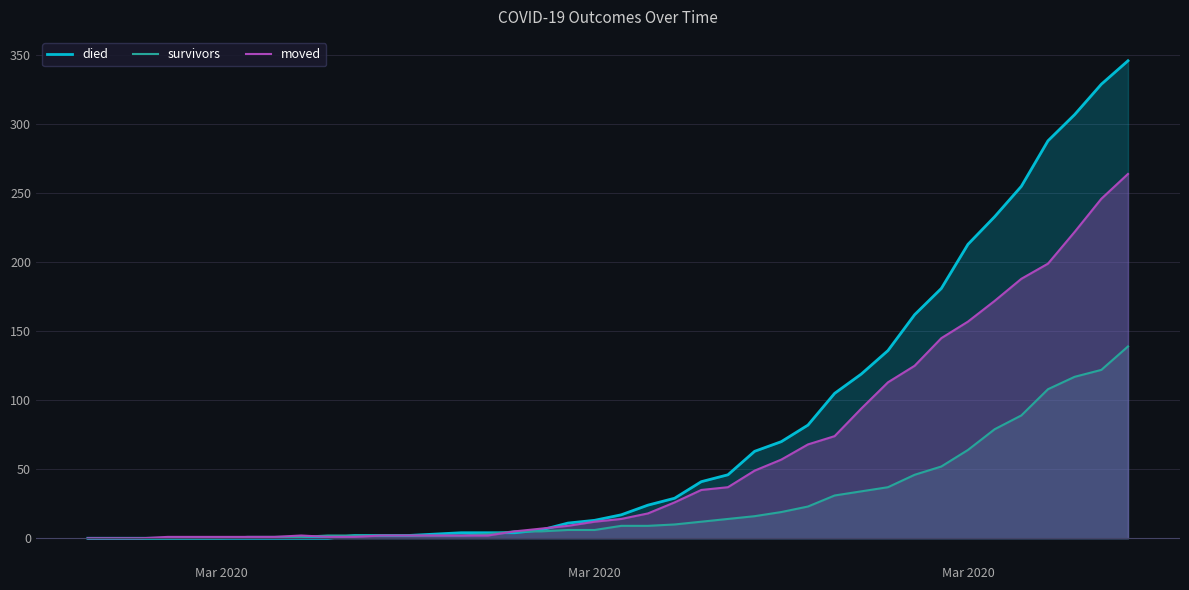

True or false: moved has more than 0 interior local peaks.

True